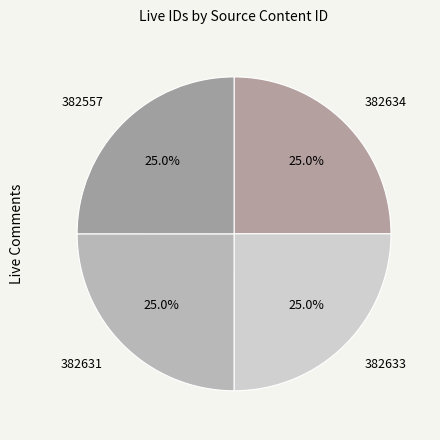

Combined, what portion of the pie is 382557 and 382634?

50.0%